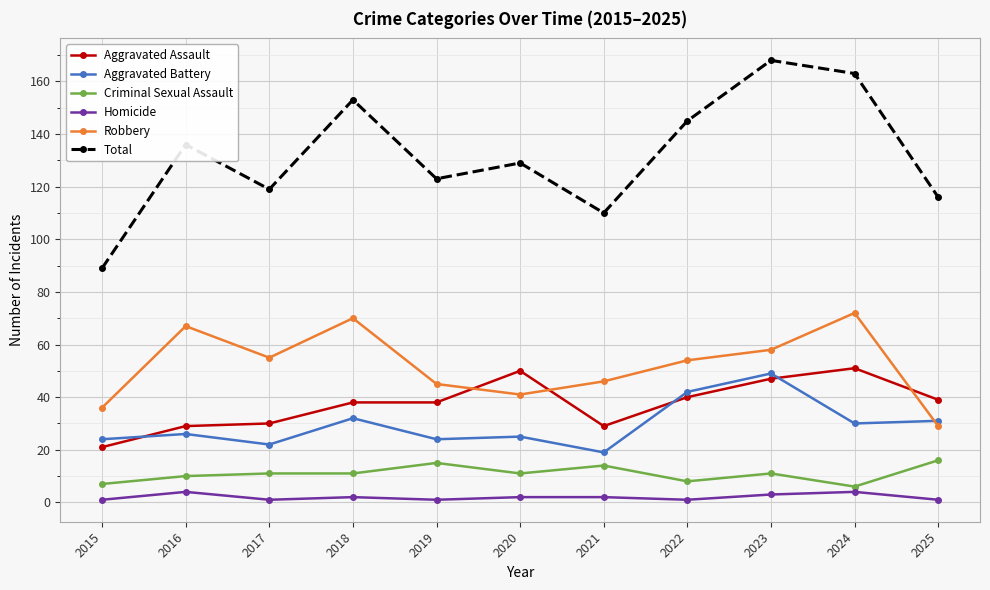

True or false: Total and Robbery intersect in this chart.

False